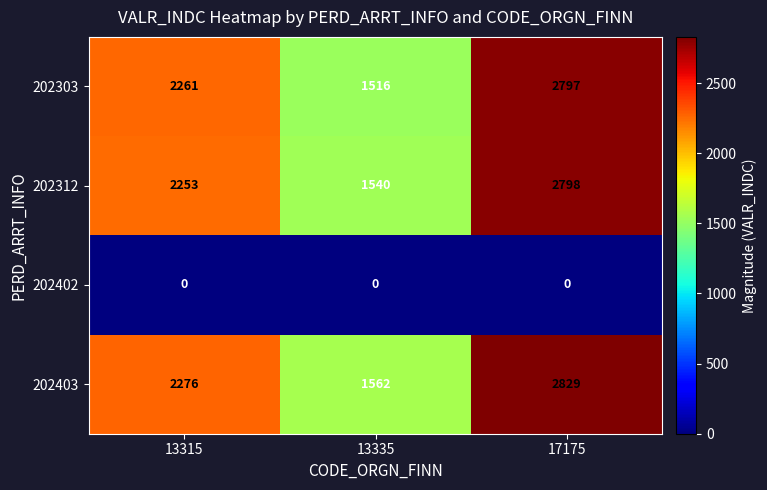

Reading left to right, transcribe all the data shown in this chart.

202303: 2261	1516	2797
202312: 2253	1540	2798
202402: 0	0	0
202403: 2276	1562	2829